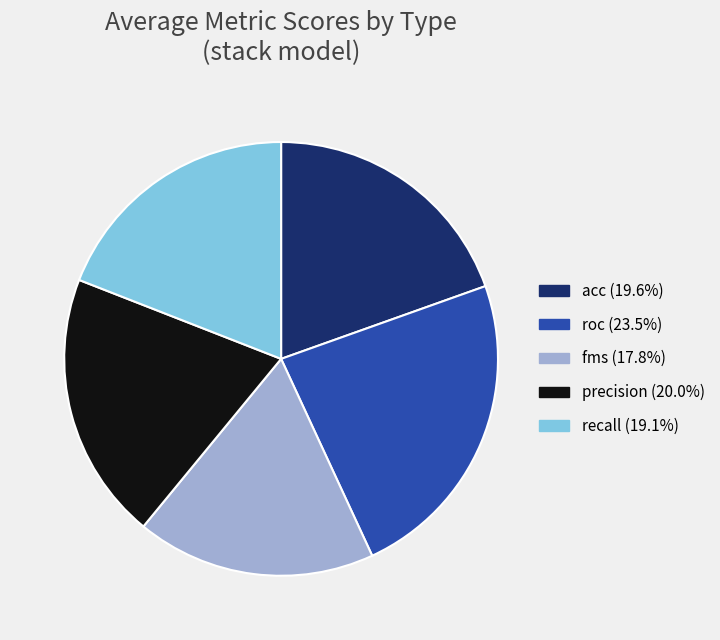

Do acc and precision together represent more than half of the pie?

No